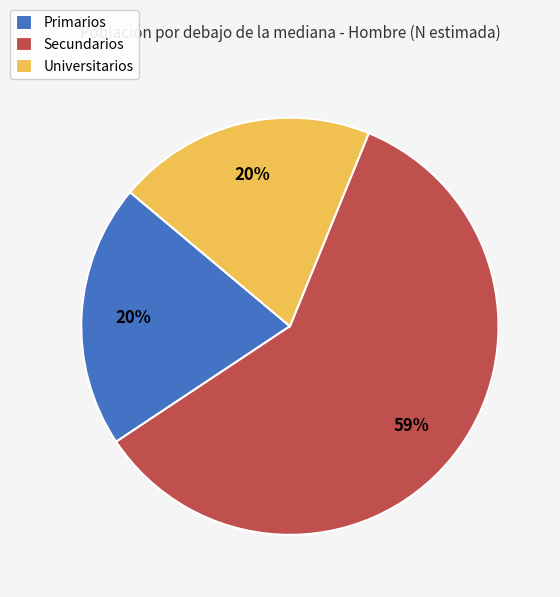

What is the ratio of the value at Universitarios to the value at Secundarios?

0.3